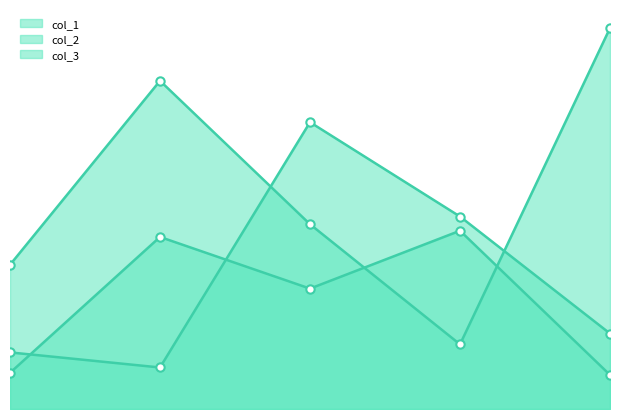

How many data points does each series have?

5